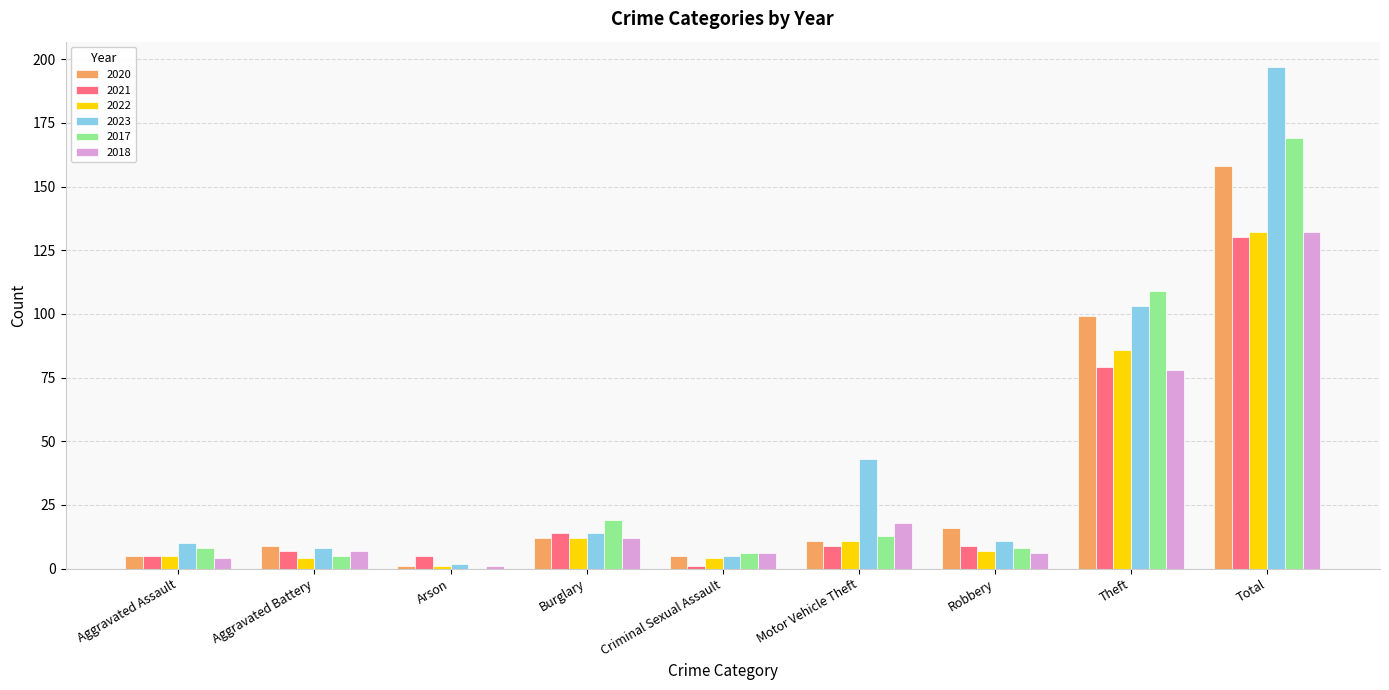

At which label does 2020 reach its peak?

Total